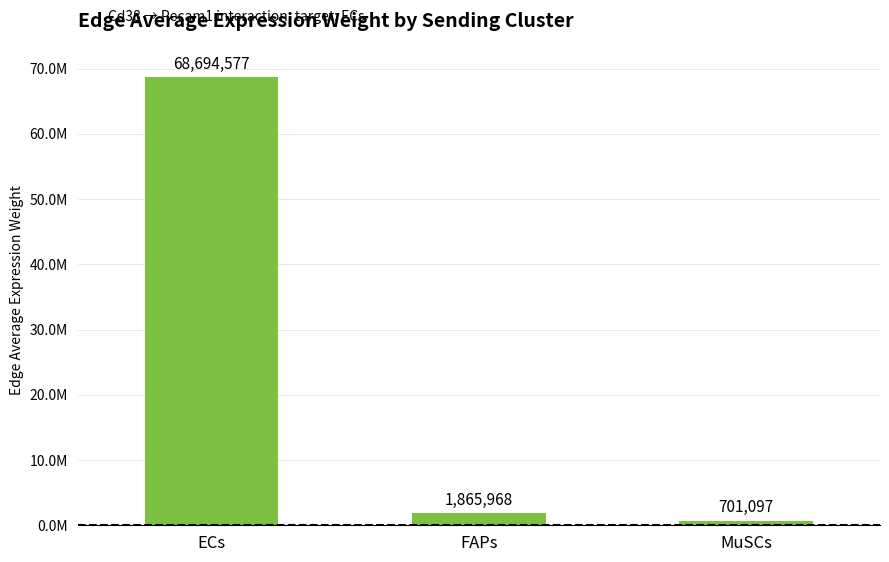

Does the chart contain any negative values?

No